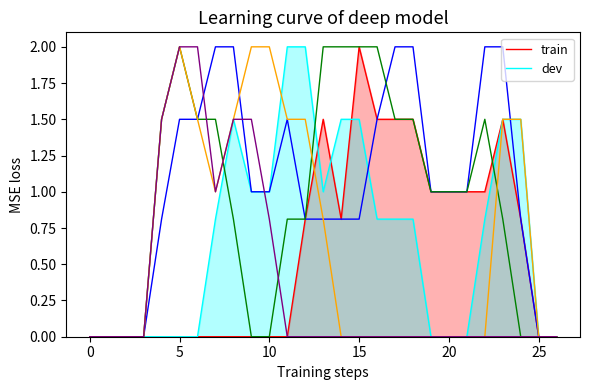

What is the label of the 5th point from the right?

22